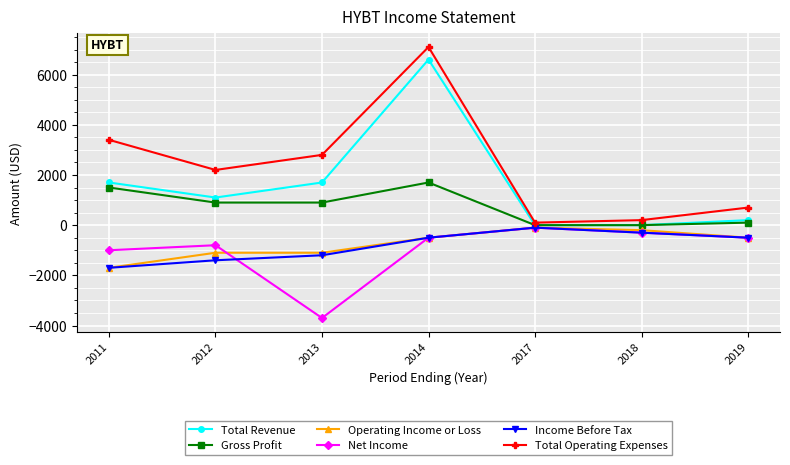

What is the minimum value for Operating Income or Loss?

-1700